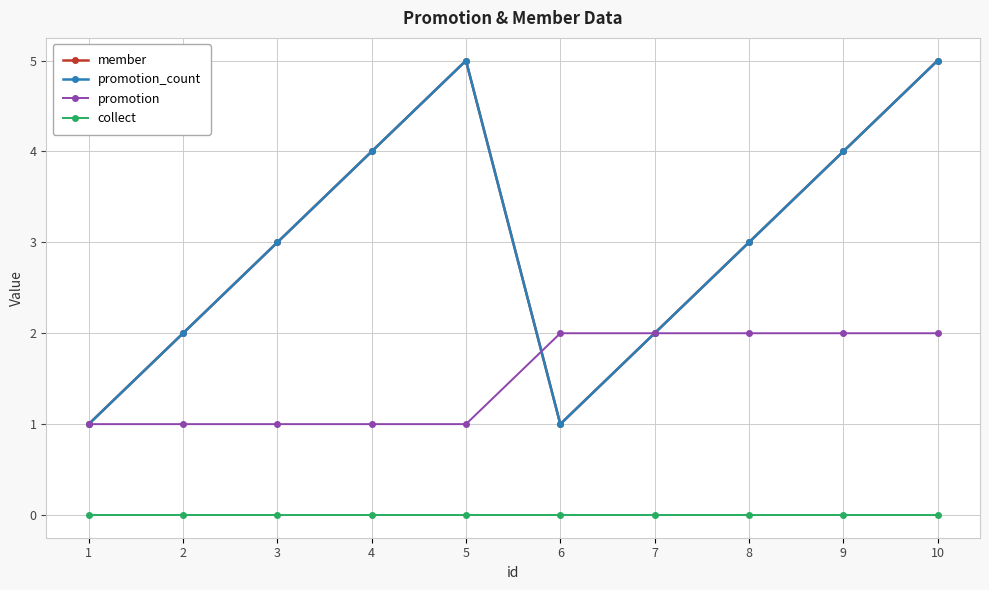

Reading left to right, list all the values displayed in this chart.

member: 1	2	3	4	5	1	2	3	4	5
promotion_count: 1	2	3	4	5	1	2	3	4	5
promotion: 1	1	1	1	1	2	2	2	2	2
collect: 0	0	0	0	0	0	0	0	0	0